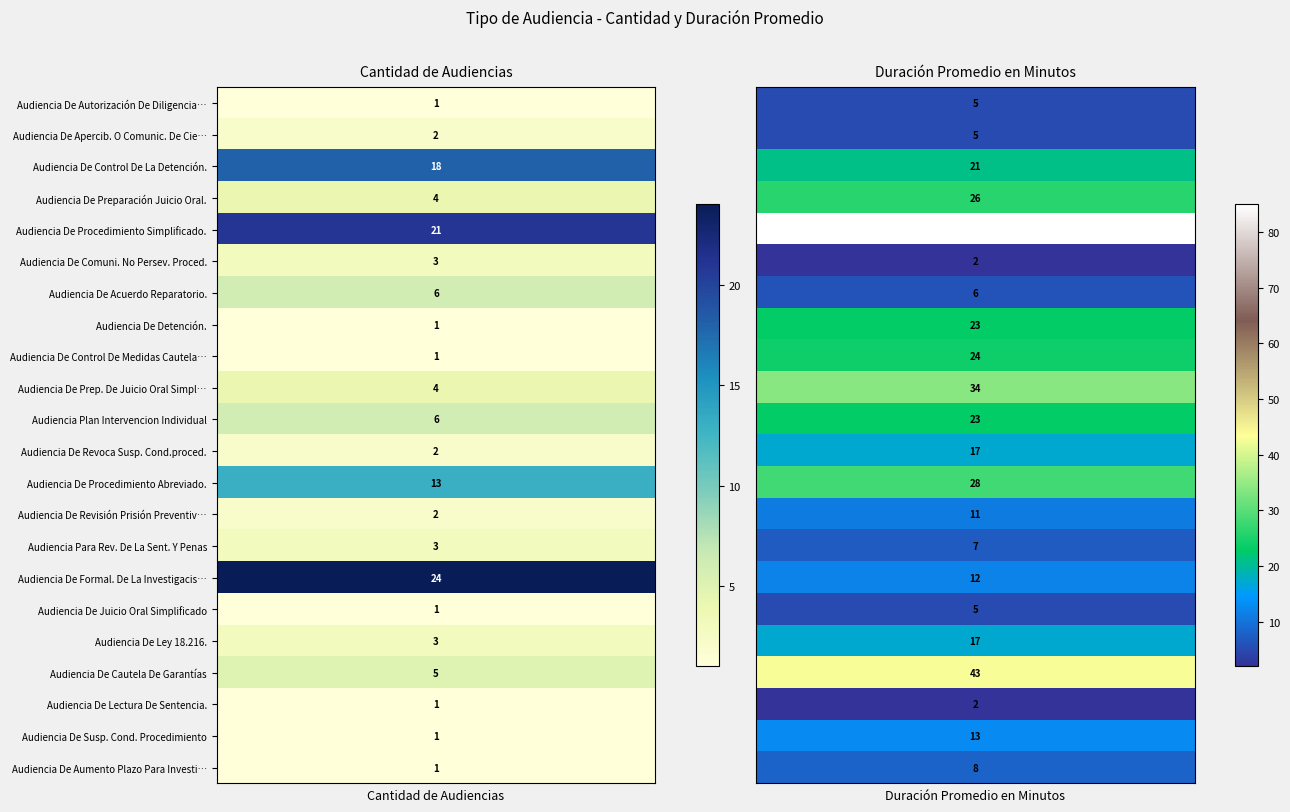

What is the sum of the Audiencia De Comuni. No Persev. Proced. values at 1 and 0?

5